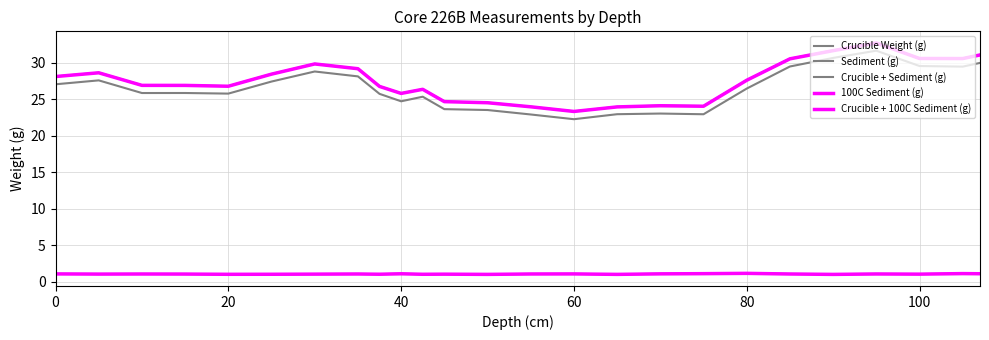

Is this an area chart (filled region under the line)?

No